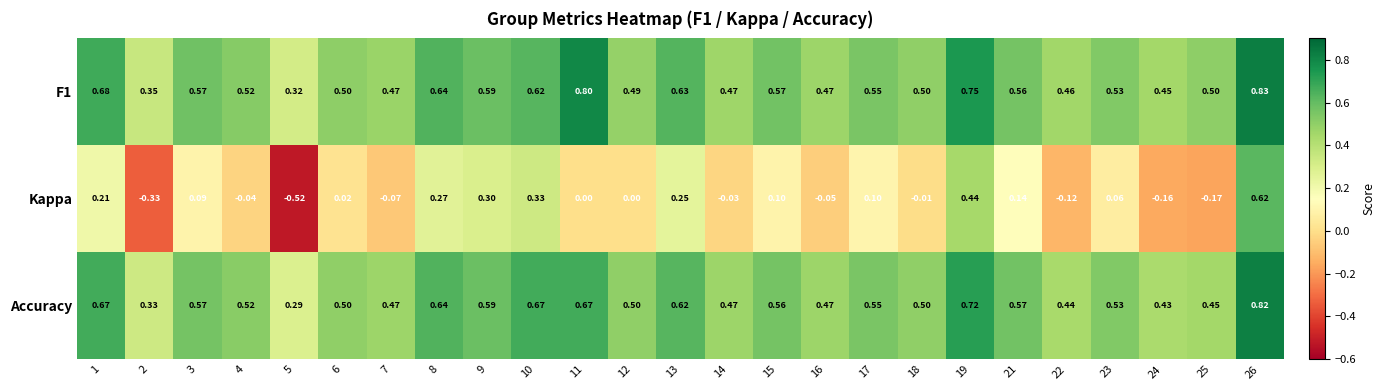

Between 6 and 15, which series saw the biggest shift?

Kappa